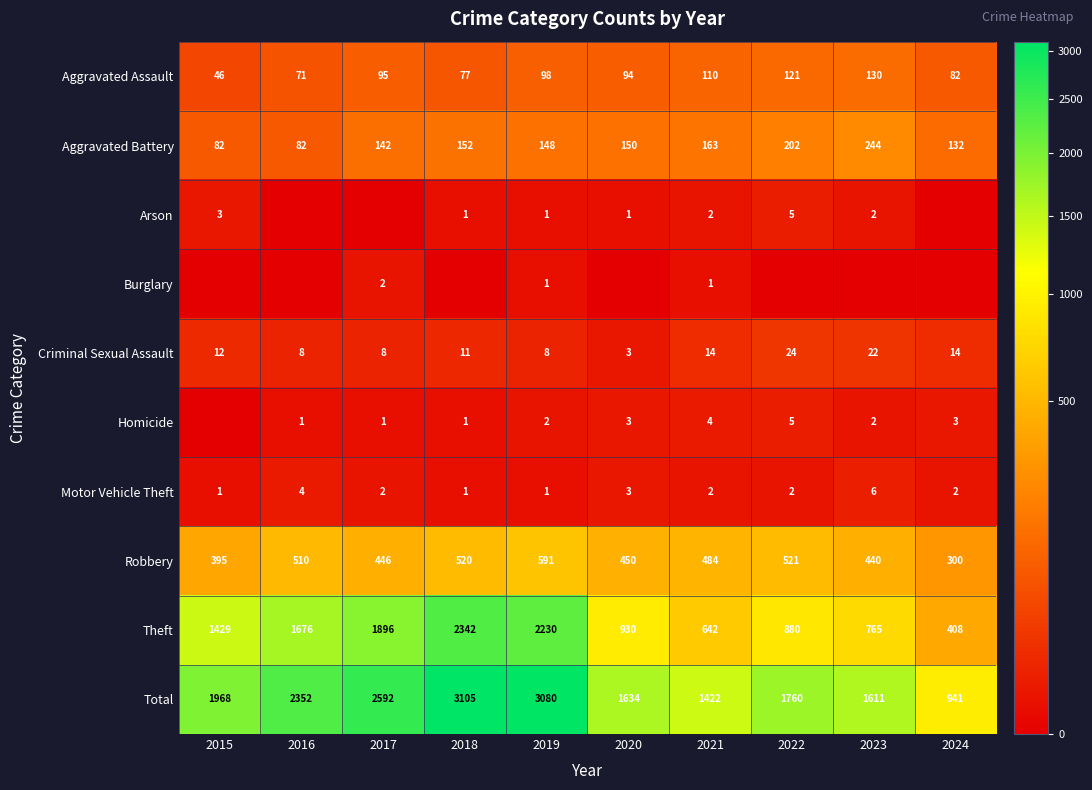

Count the Motor Vehicle Theft values in the range 1 to 3.

8